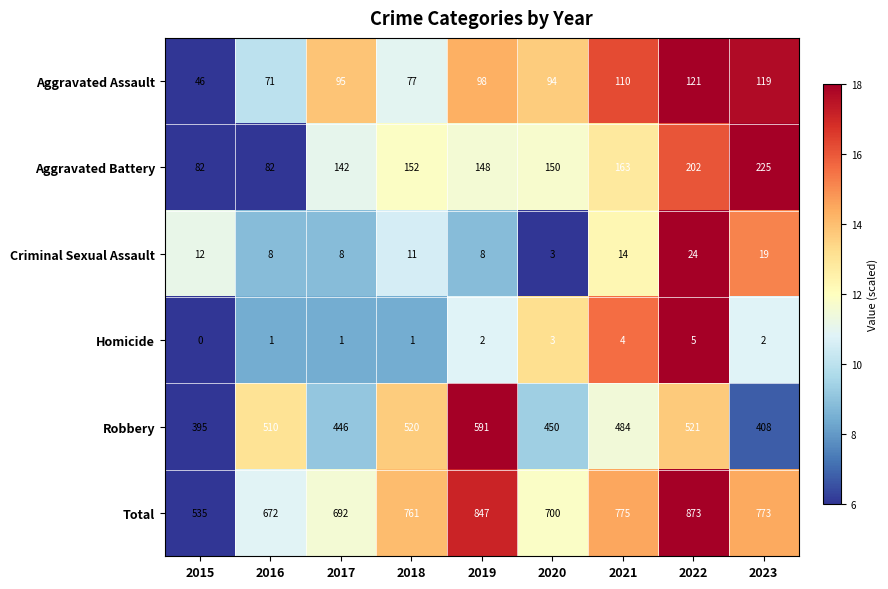

Which category has the highest value across all series?

2022